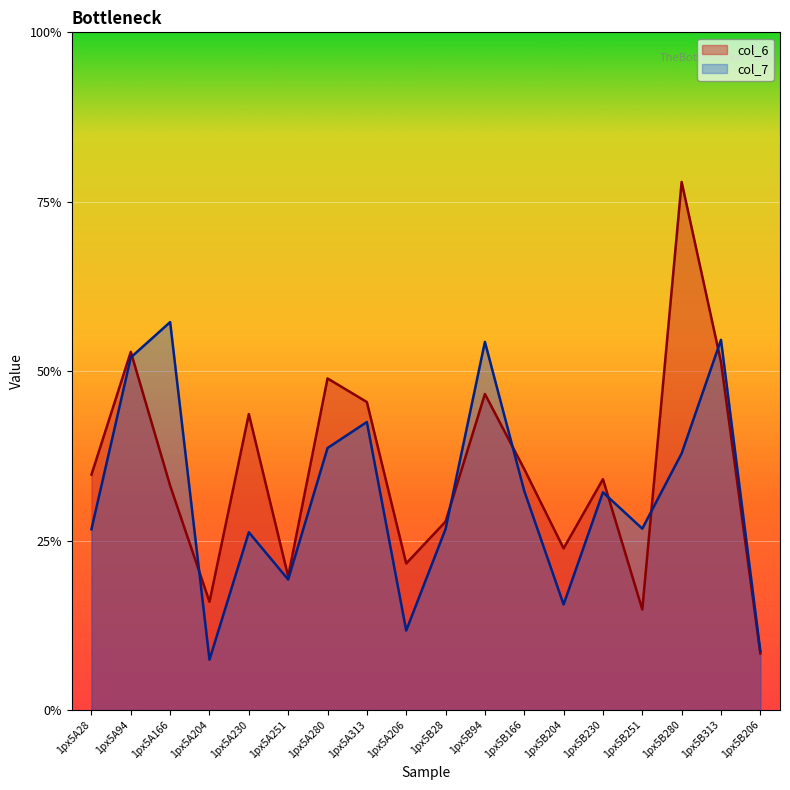

List the labels in order of col_7 value, smallest first.

1px5A204, 1px5B206, 1px5A206, 1px5B204, 1px5A251, 1px5A230, 1px5A28, 1px5B28, 1px5B251, 1px5B230, 1px5B166, 1px5B280, 1px5A280, 1px5A313, 1px5A94, 1px5B94, 1px5B313, 1px5A166